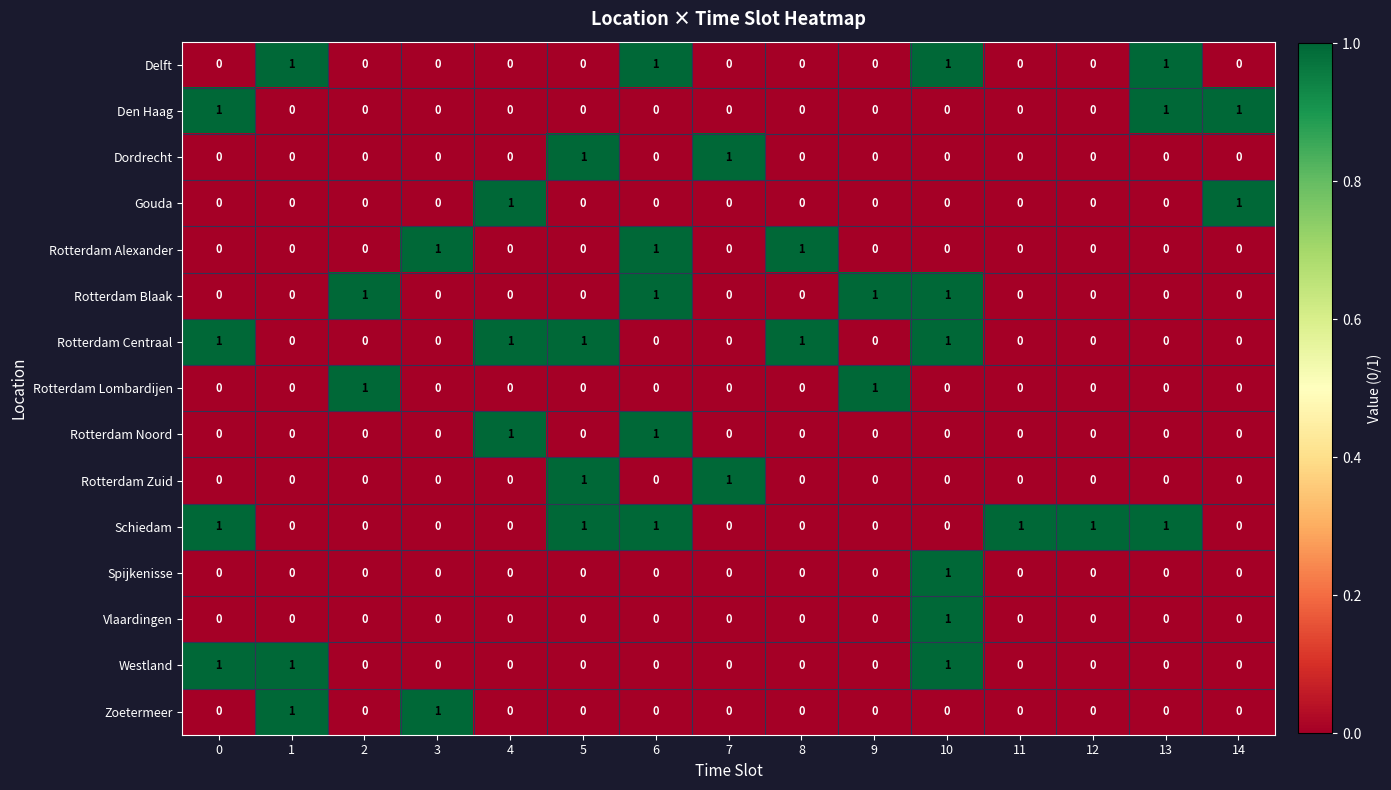

Count the number of categories in the chart.

15